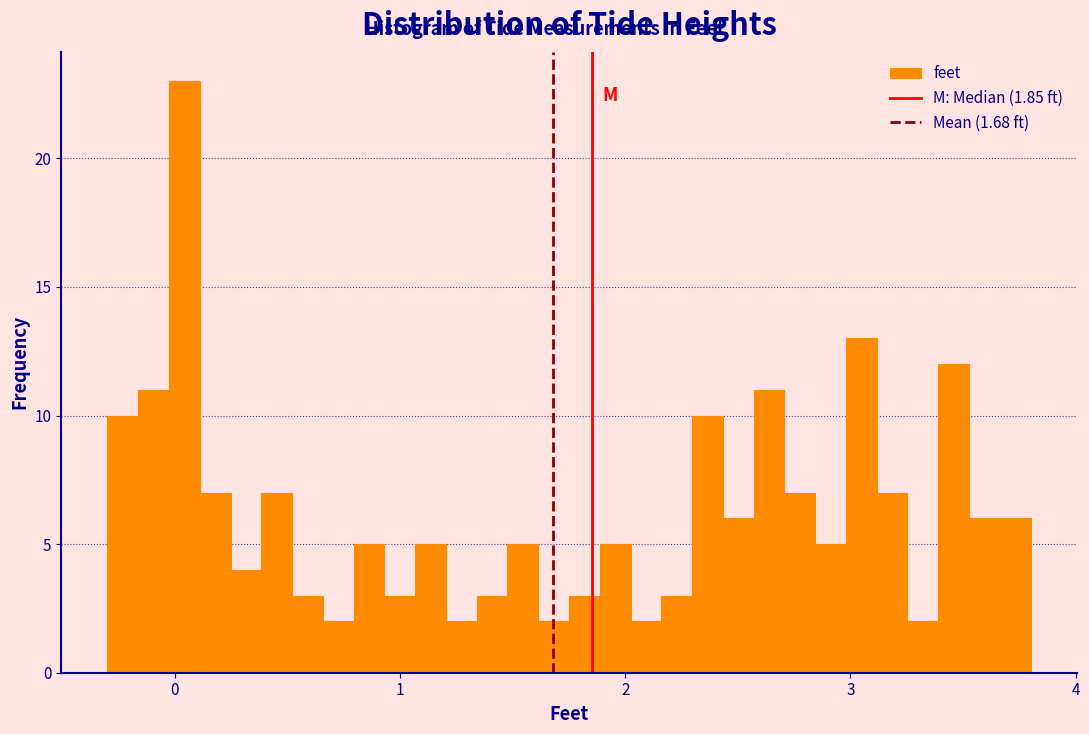

Read against the x-axis, roughly where is the centre of the tallest bar?

0.0